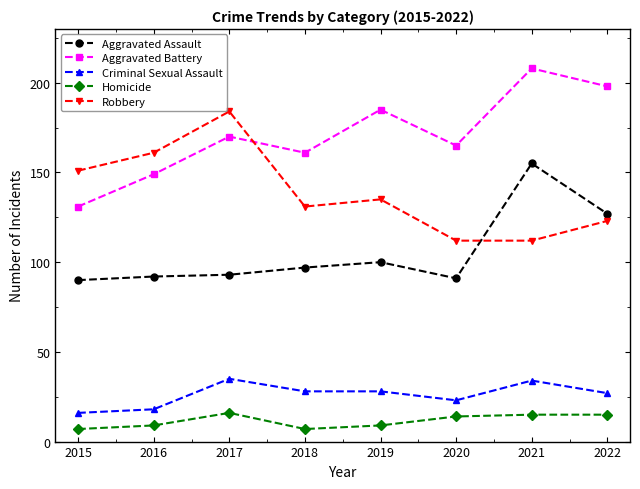

What is the total value across all series at 2015?

395